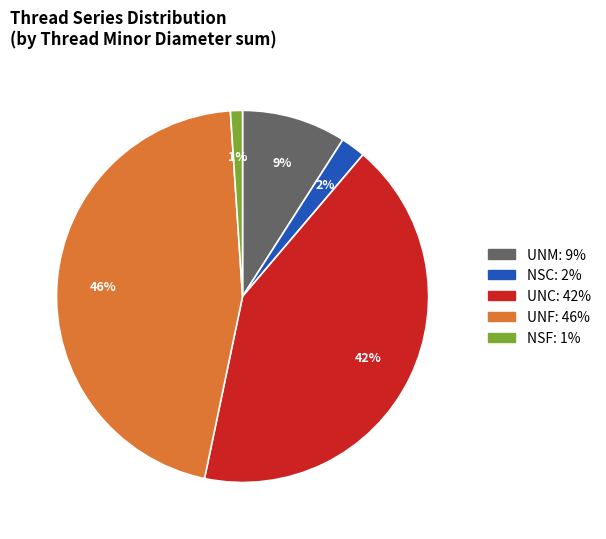

Rank the categories by value from highest to lowest.

UNF, UNC, UNM, NSC, NSF